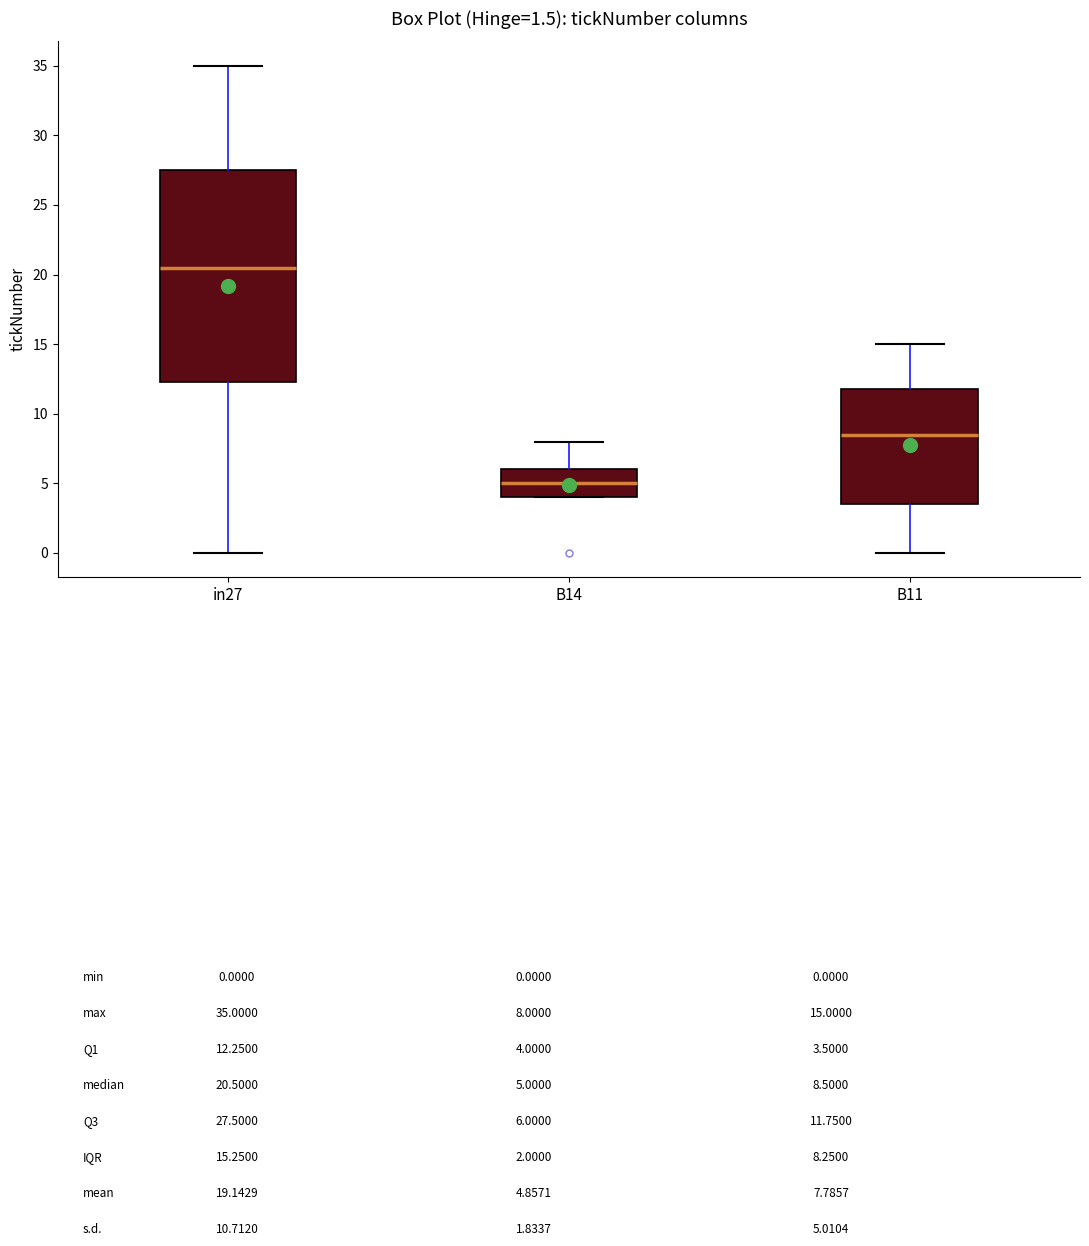

Which box has the lowest median line?

B14